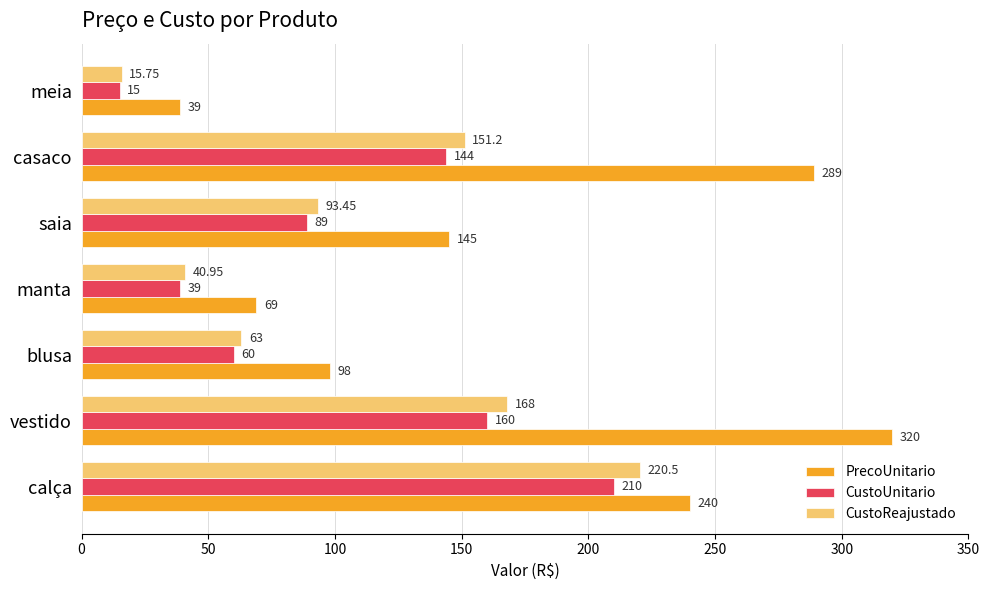

Which series has the largest total across all categories?

PrecoUnitario